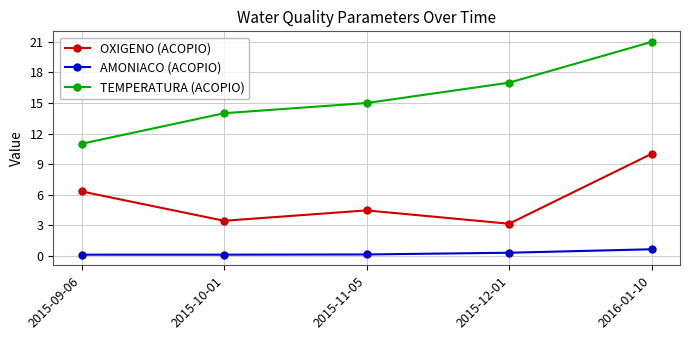

The TEMPERATURA (ACOPIO) series shows 14.0 at 2015-10-01. True or false?

True